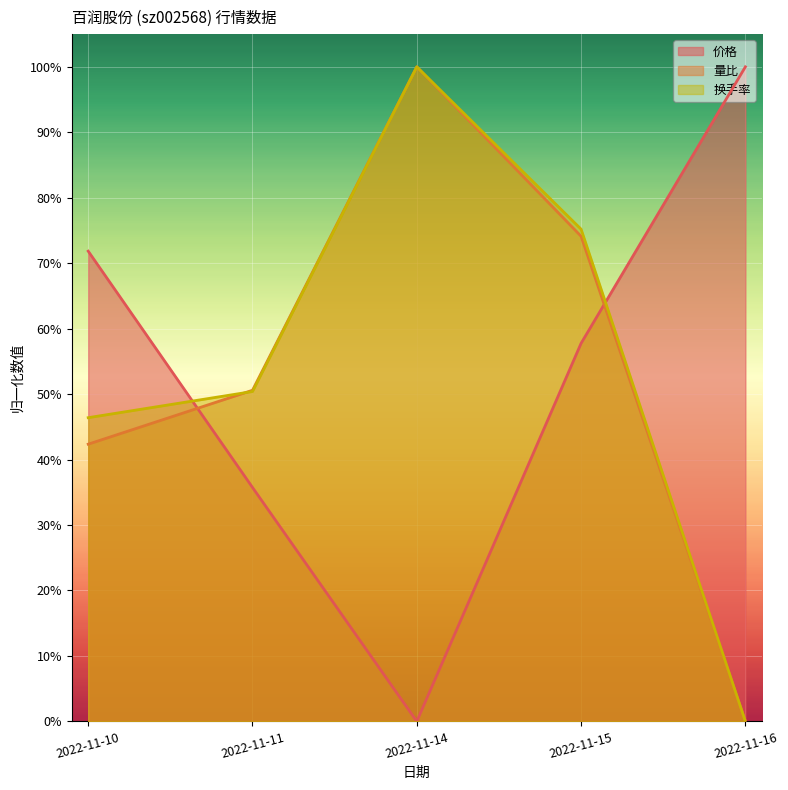

What is the maximum value shown in the chart?

1.0